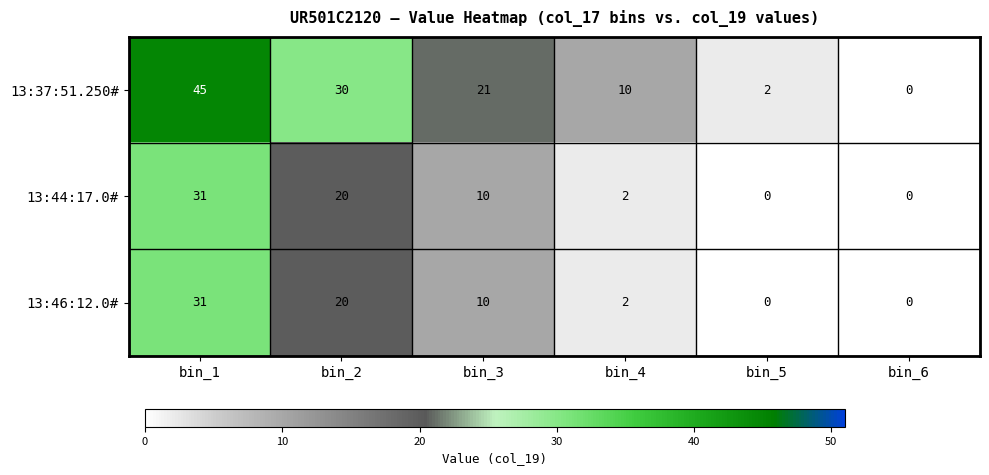

The value of 13:46:12.0# at bin_4 is 3. True or false?

False